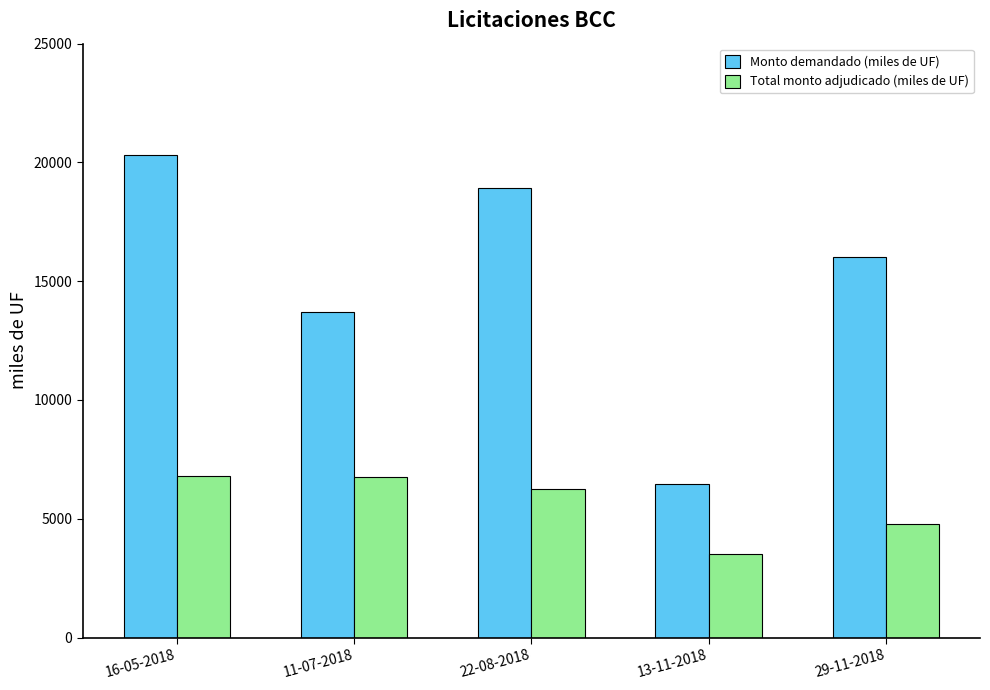

At which label does Monto demandado (miles de UF) reach its minimum?

13-11-2018